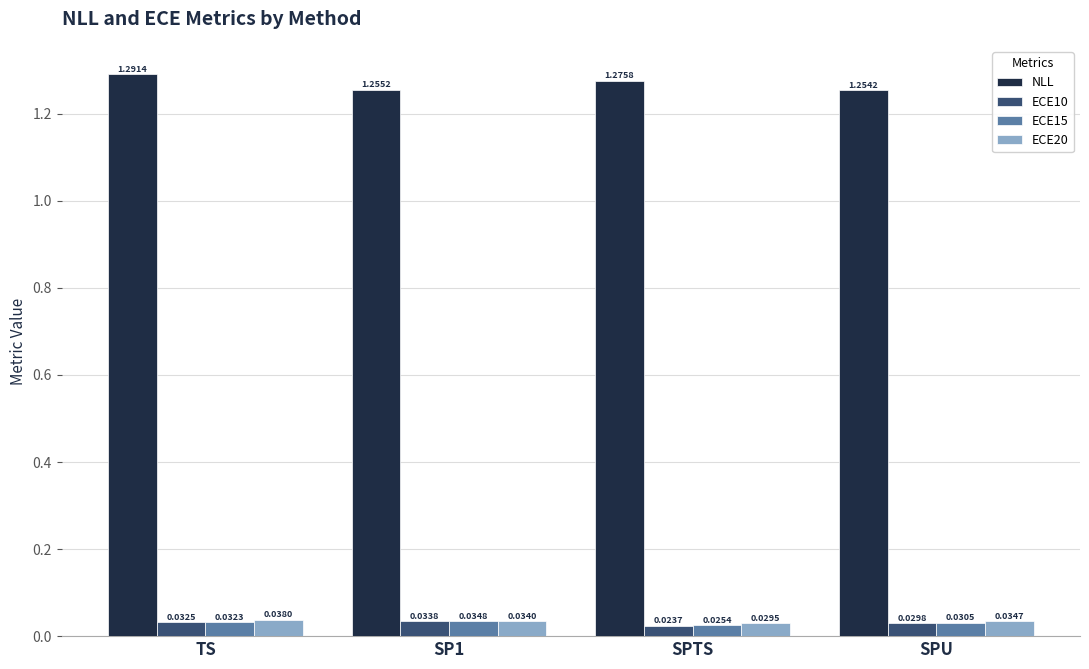

At which category does the chart reach its minimum across all series?

SPTS